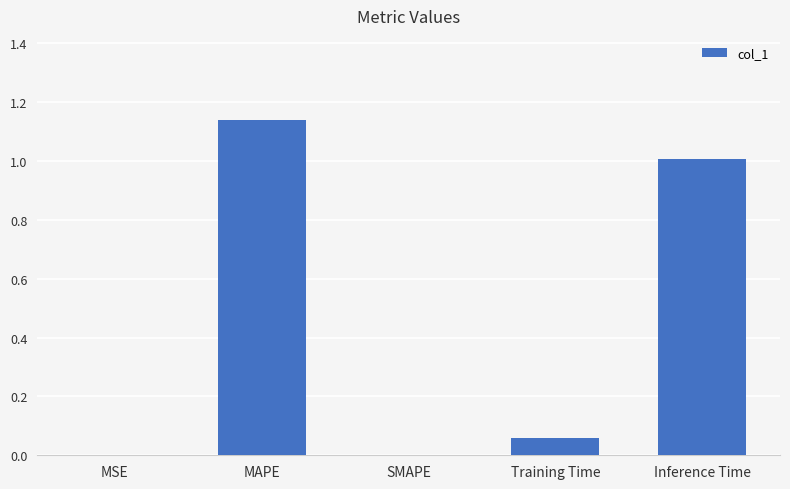

Is it true that the value at MSE is 0.0?

True